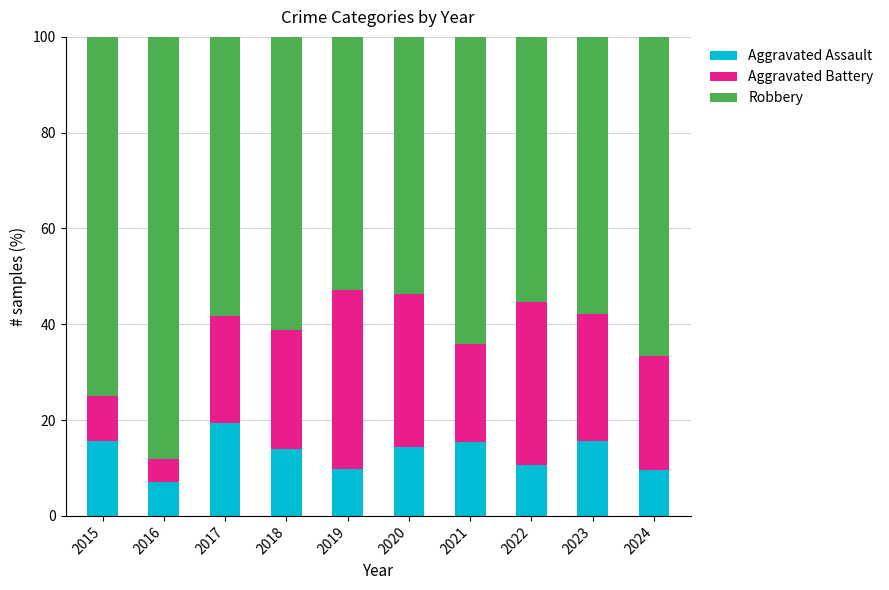

What is the total value across all series at 2015?

100.0